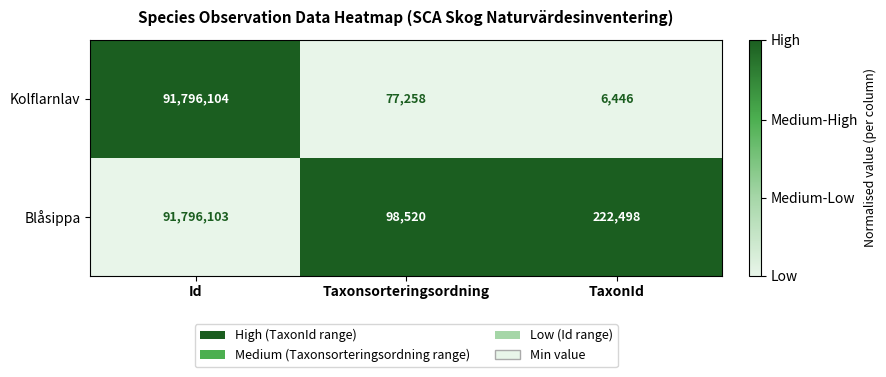

The Kolflarnlav series shows 50964 at Taxonsorteringsordning. True or false?

False